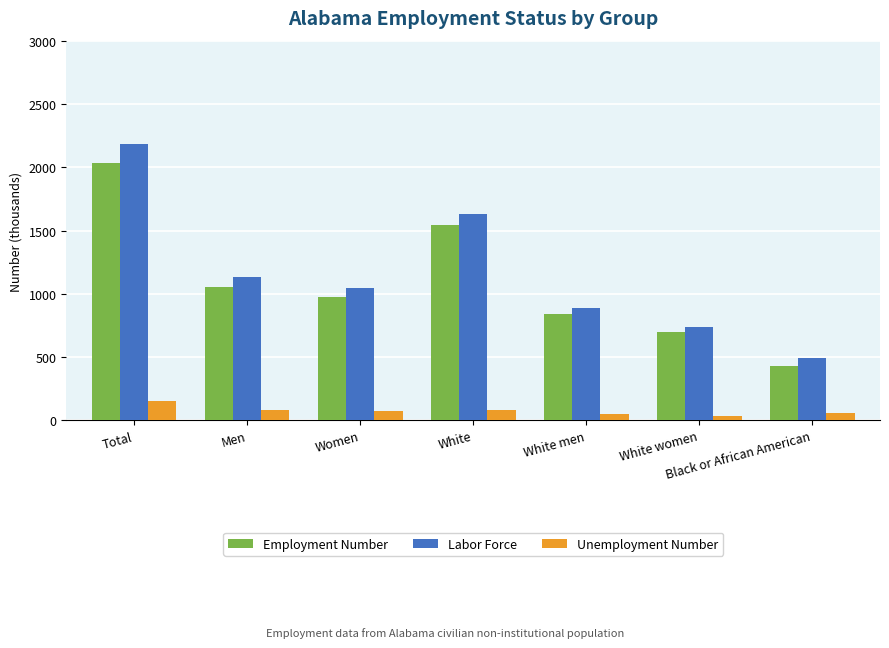

Is the value of Employment Number at Men greater than the value of Unemployment Number at White women?

Yes